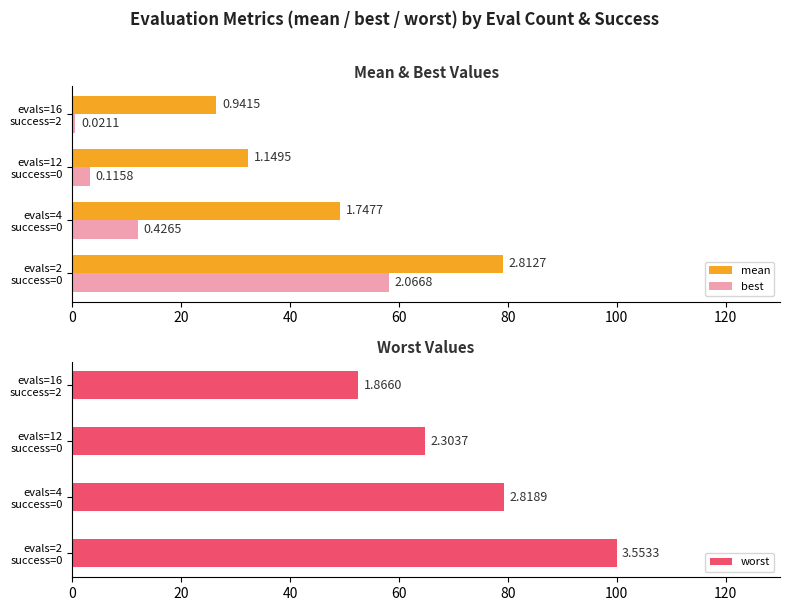

Rank the series by their average value, from highest to lowest.

worst, mean, best